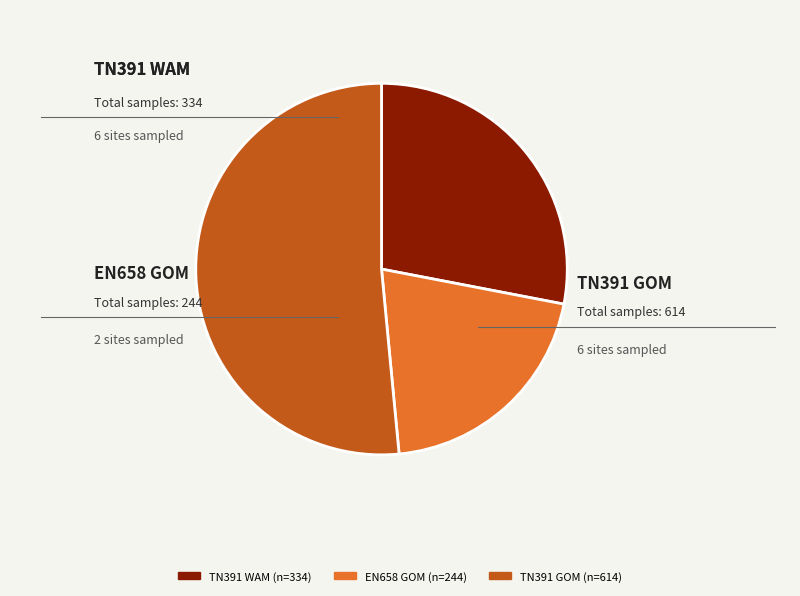

Is there any slice that represents more than half of the pie?

Yes